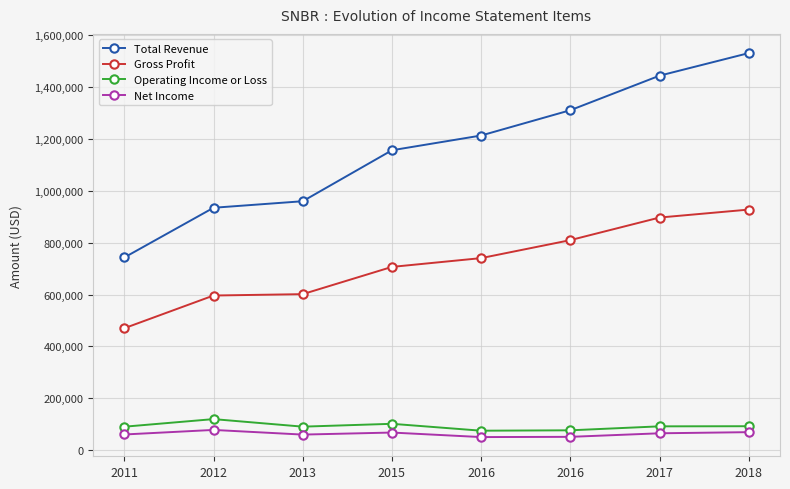

What value does the Net Income series have at 2017, to the nearest 50?

65100